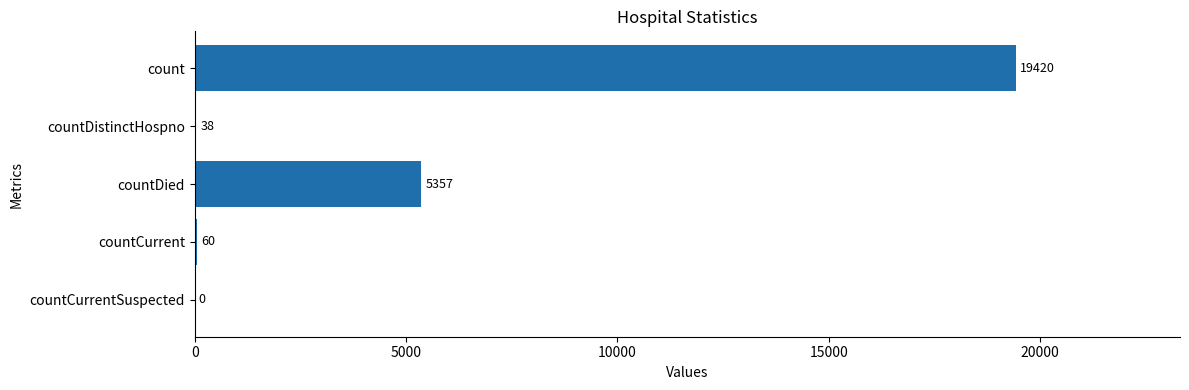

What is the sum of the values at countCurrent and count?

19480